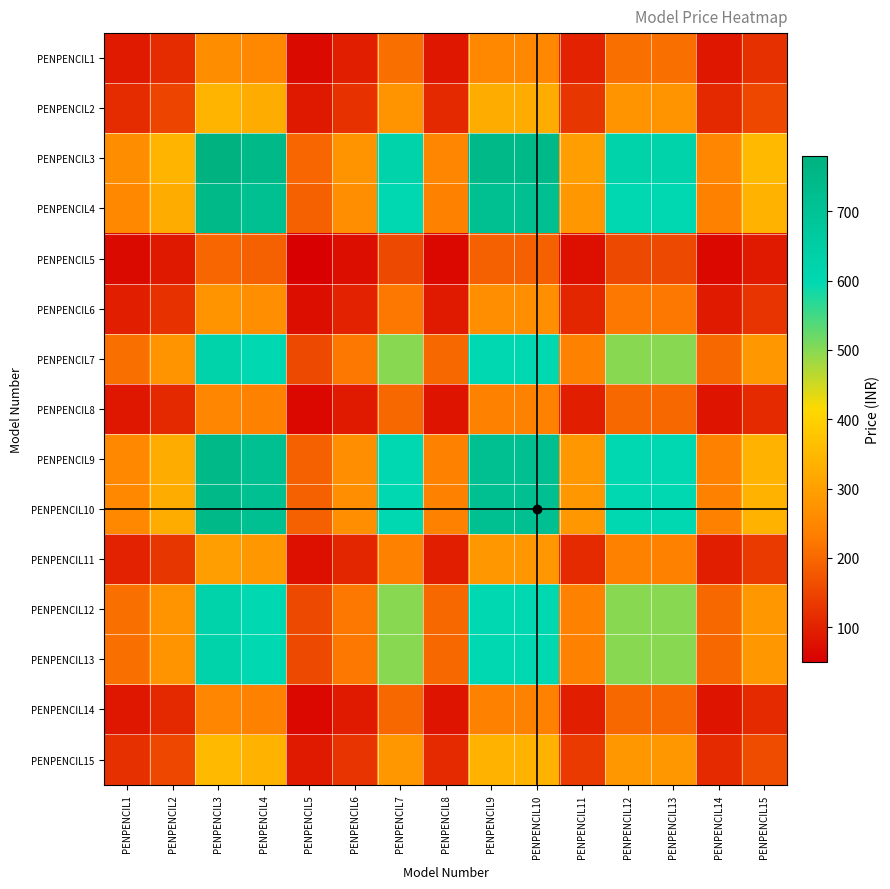

Which has a higher value, PENPENCIL4 or PENPENCIL11?

PENPENCIL4